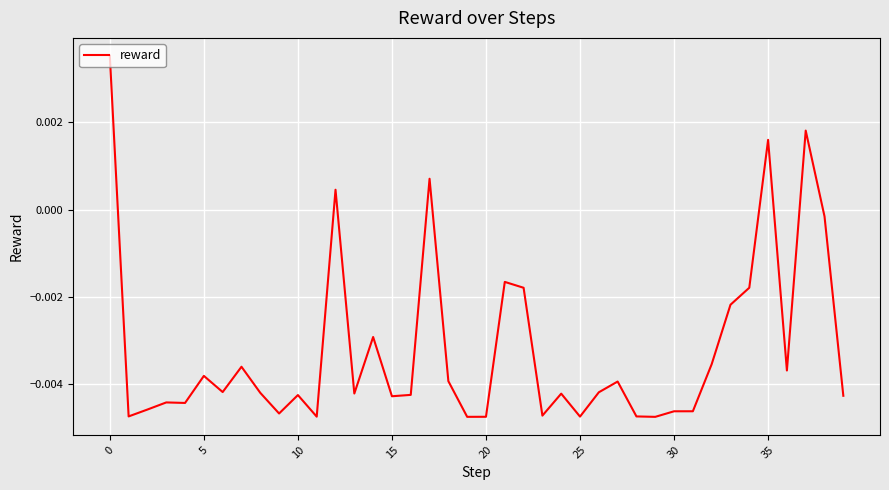

Count the number of data series in this chart.

1